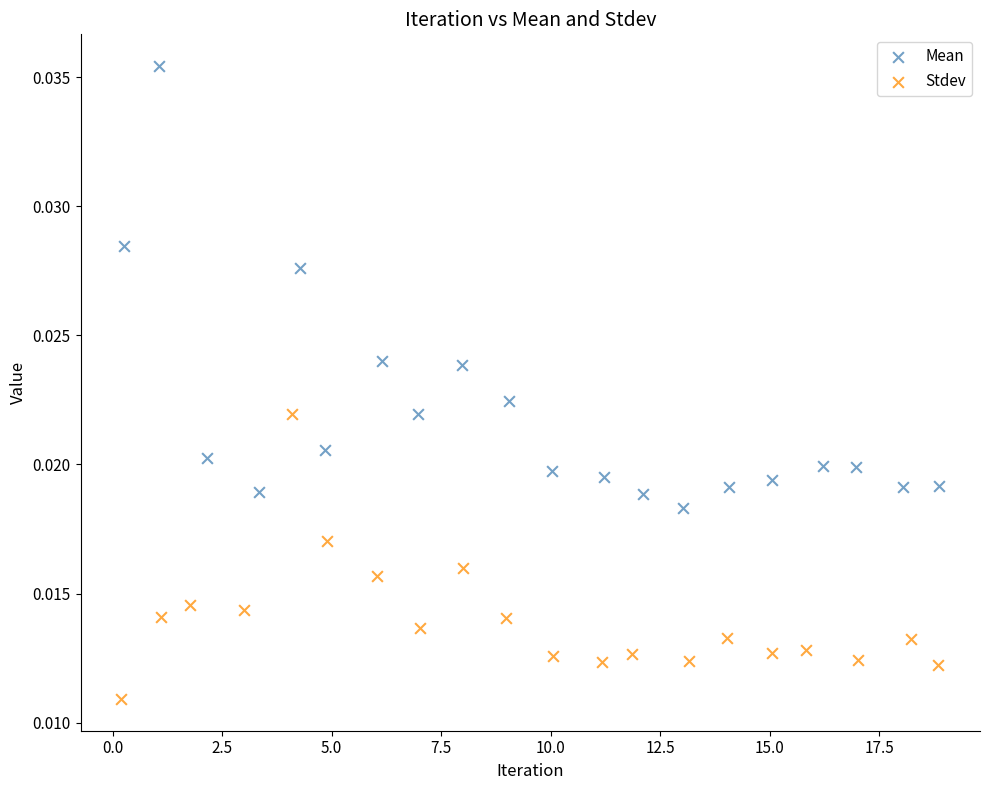

Which series reaches the maximum Y coordinate?

Mean